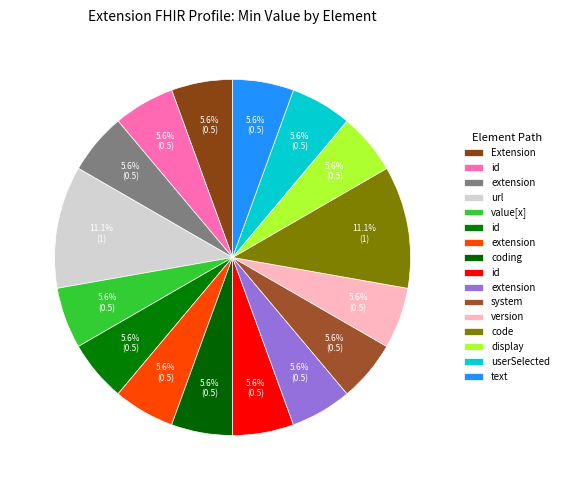

Count the number of slices in the pie.

16